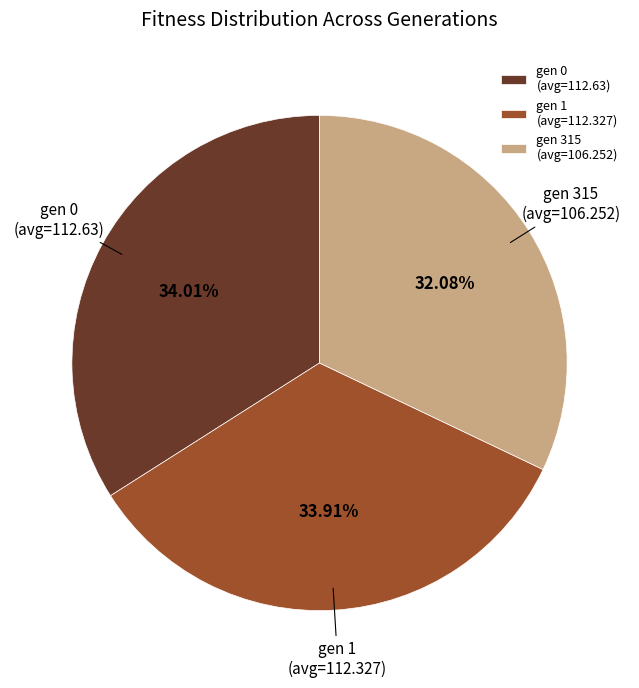

Which has a higher value, gen 315 (avg=106.252) or gen 0 (avg=112.63)?

gen 0 (avg=112.63)